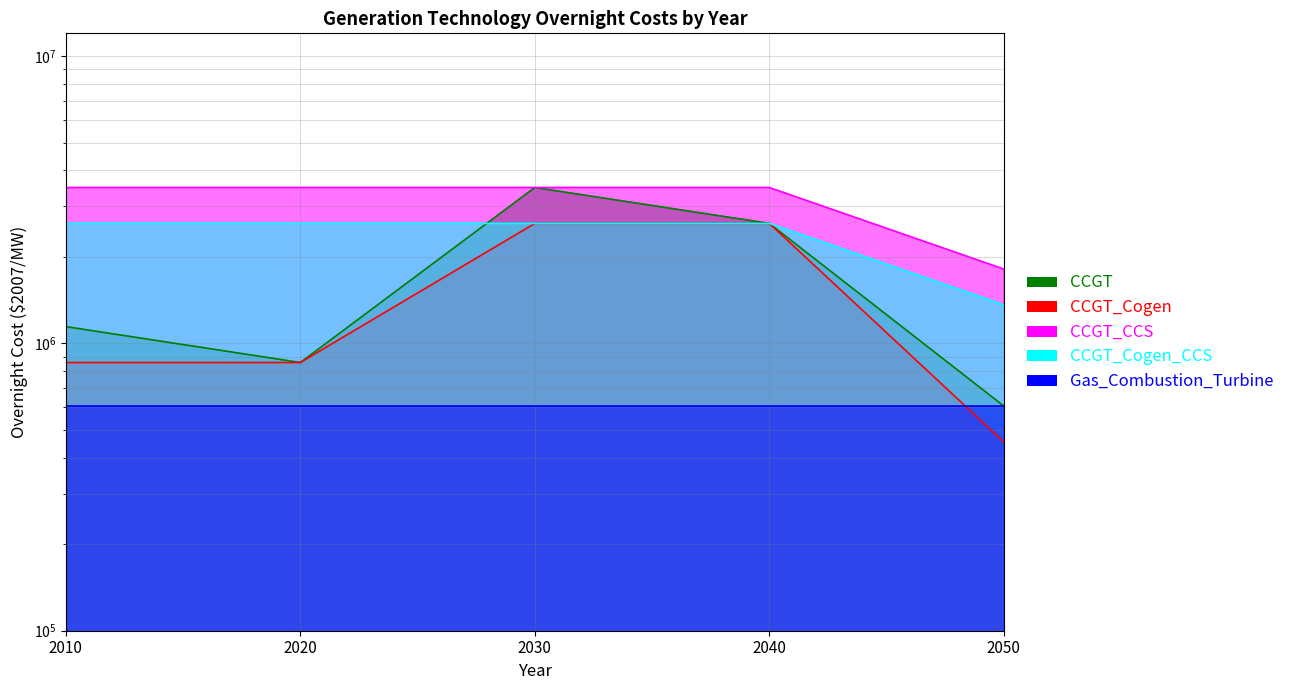

What is the value of the CCGT_Cogen point at the 4th from the left?

2615625